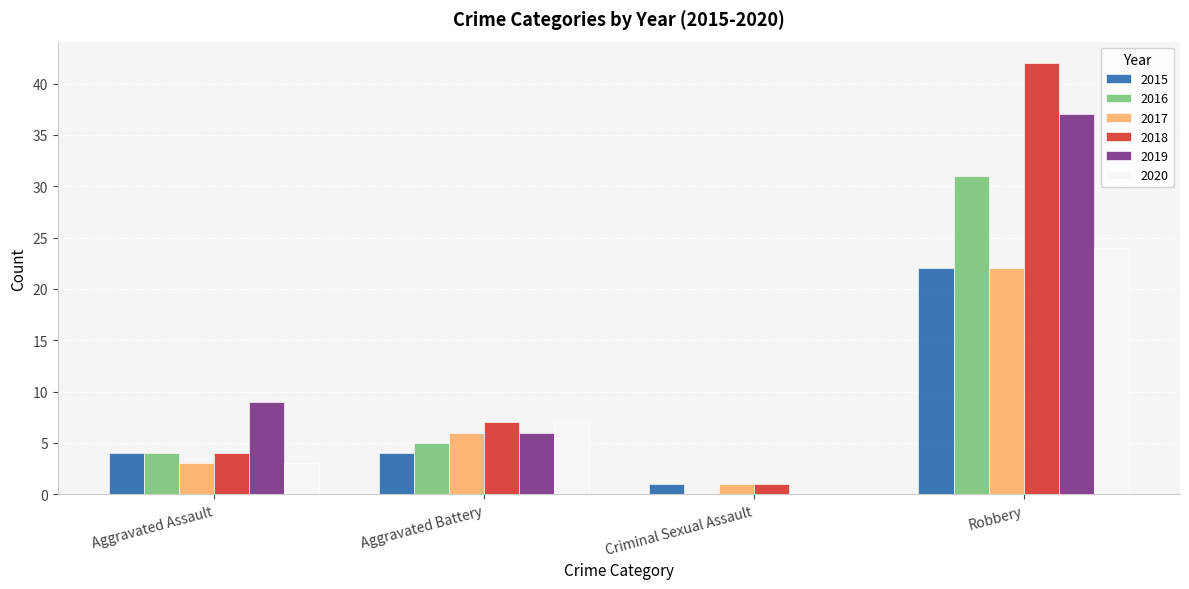

How many groups of bars are there?

4